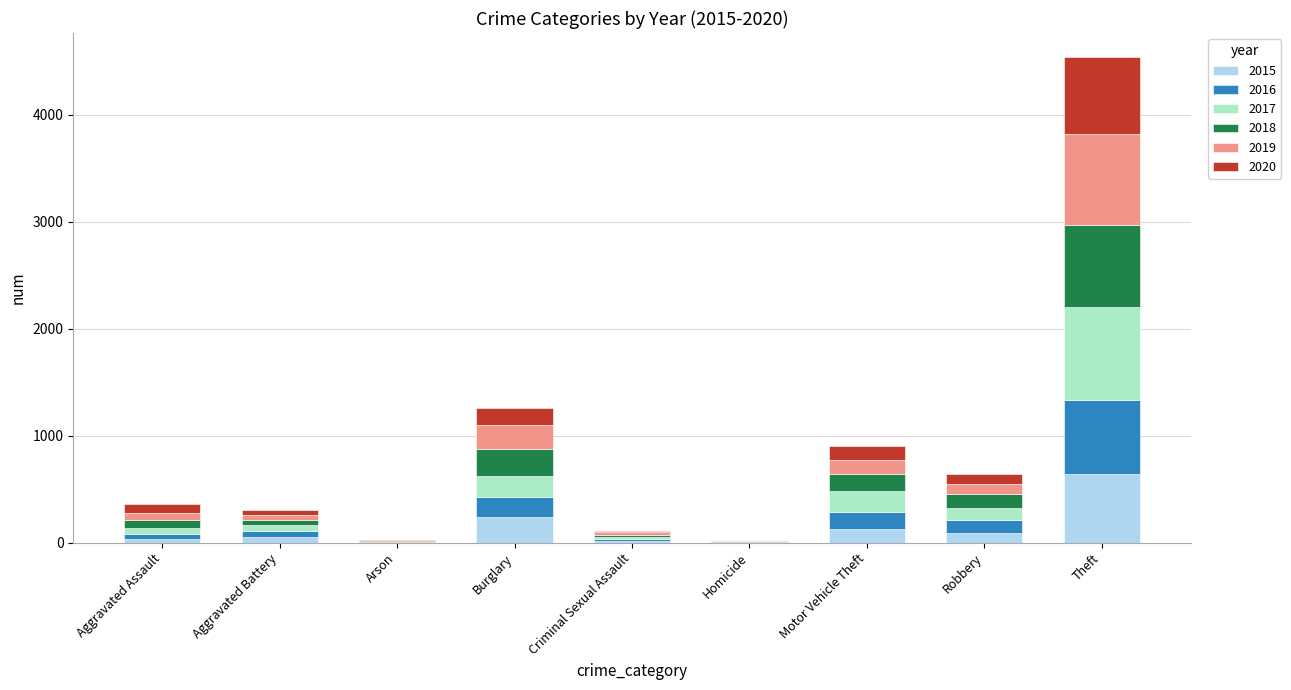

At which category is the sum across all series the highest?

Theft